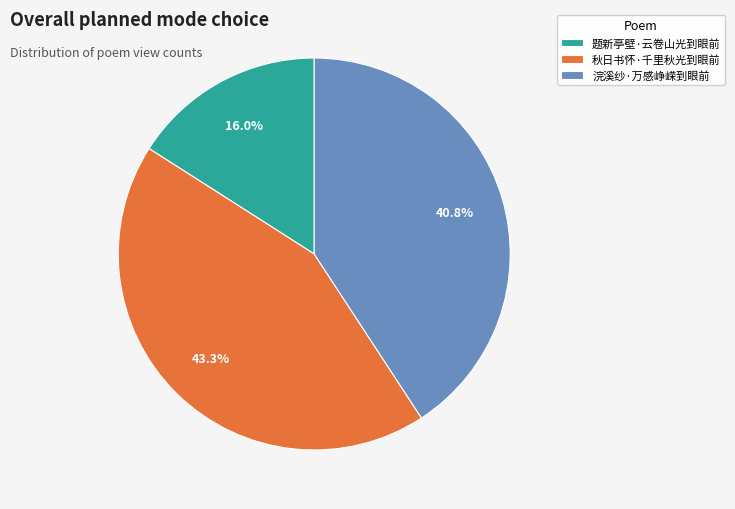

Approximately how many times larger is the value at 浣溪纱·万感峥嵘到眼前 compared to 秋日书怀·千里秋光到眼前?

0.9